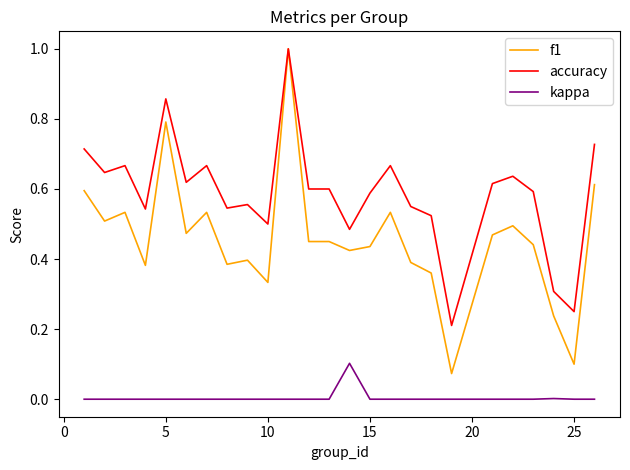

What is the highest value of the accuracy series?

1.0